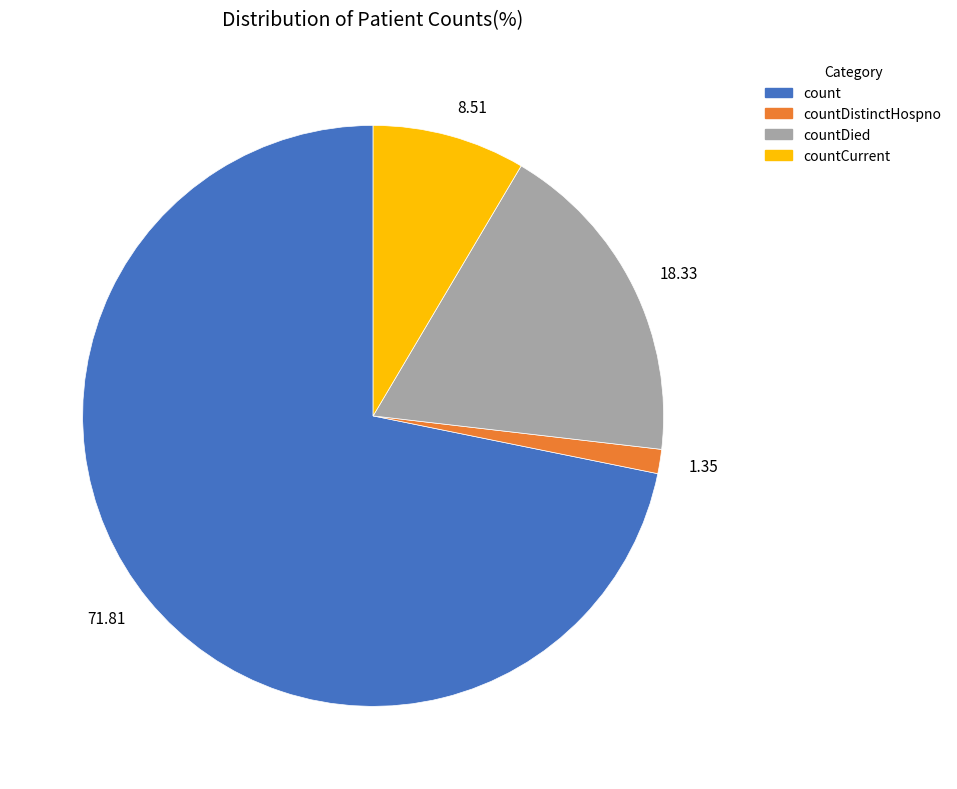

Does 18.33 account for over 50% of the chart?

No